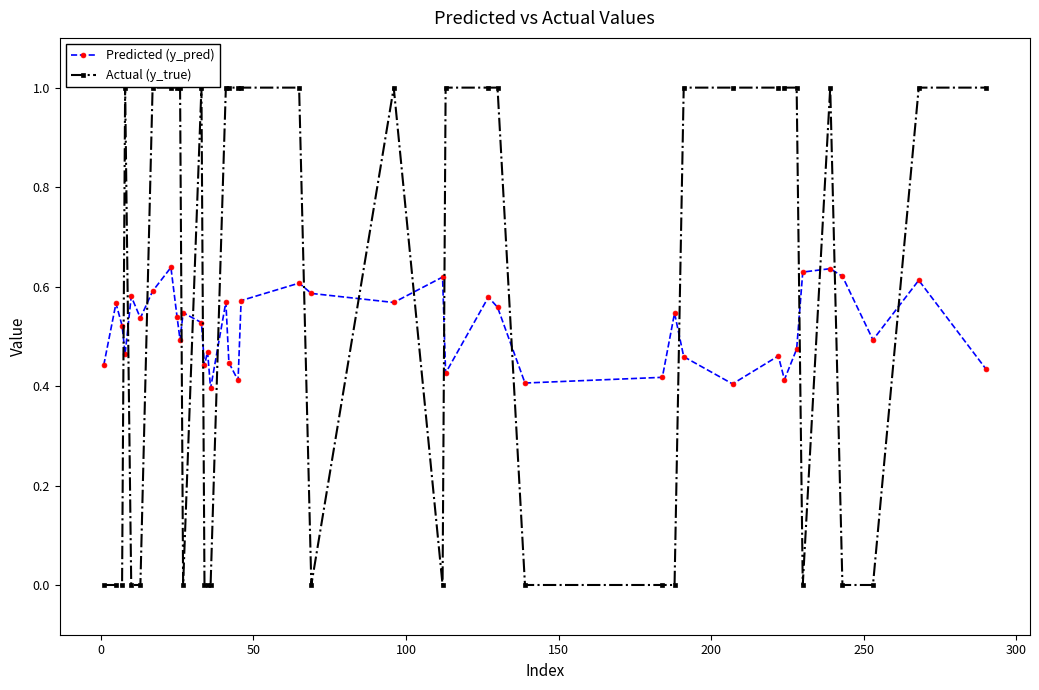

After their last crossing, which series has the higher values: Predicted (y_pred) or Actual (y_true)?

Actual (y_true)